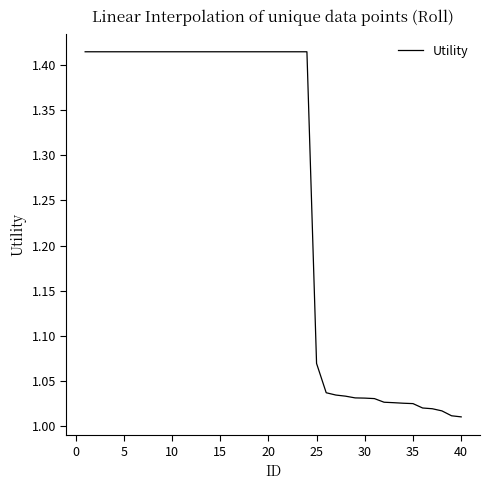

What is the difference between the maximum and minimum values?

0.4